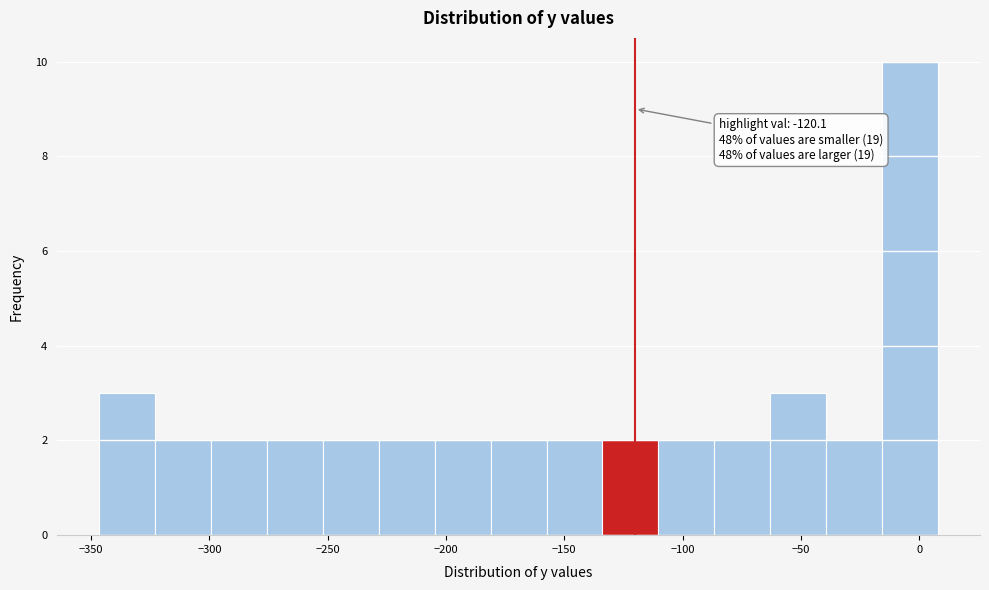

Over which range of the x-axis is the bar tallest?

-15 to 10